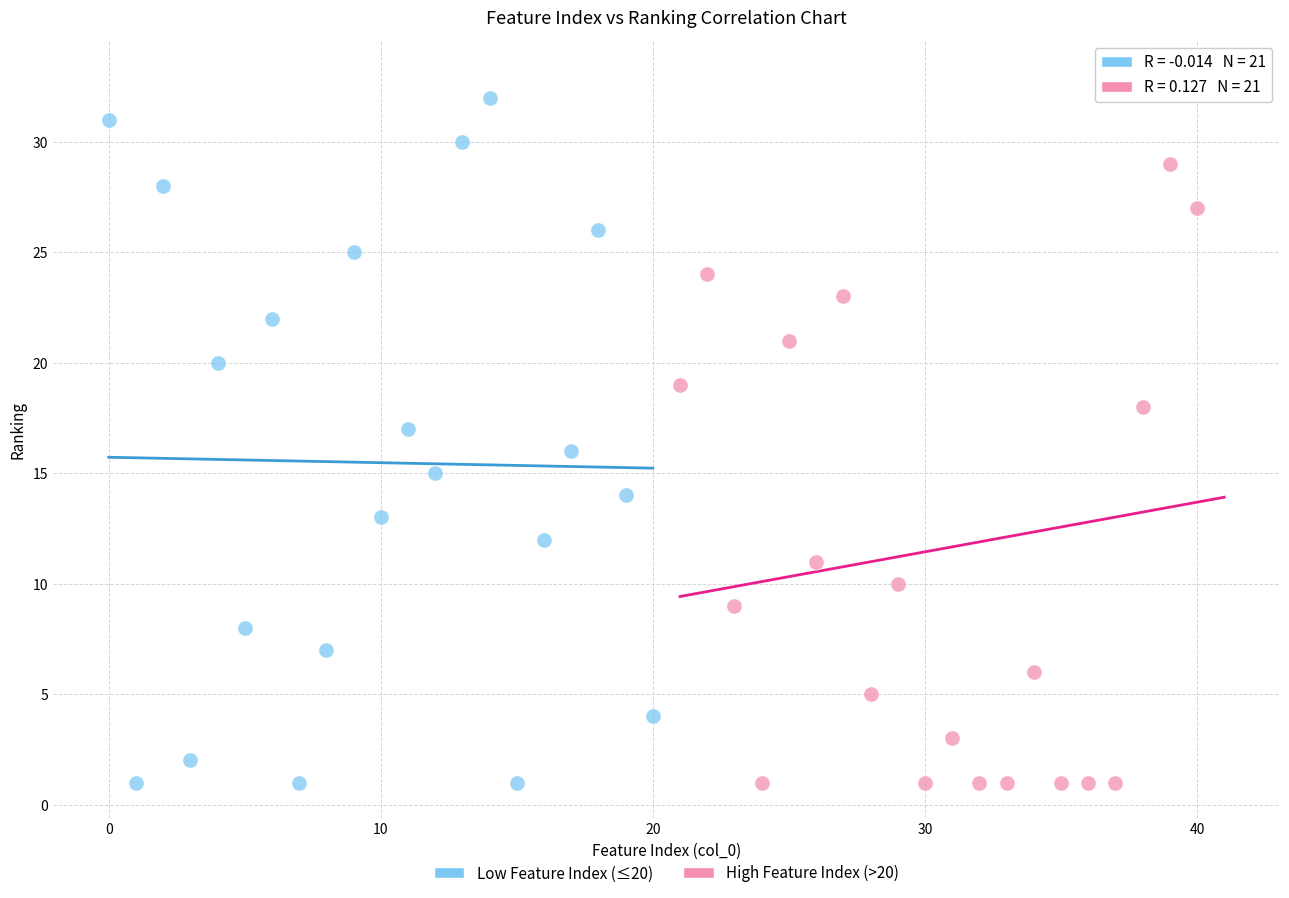

Which series has the largest Y range (max minus min)?

High Feature Index (>20)